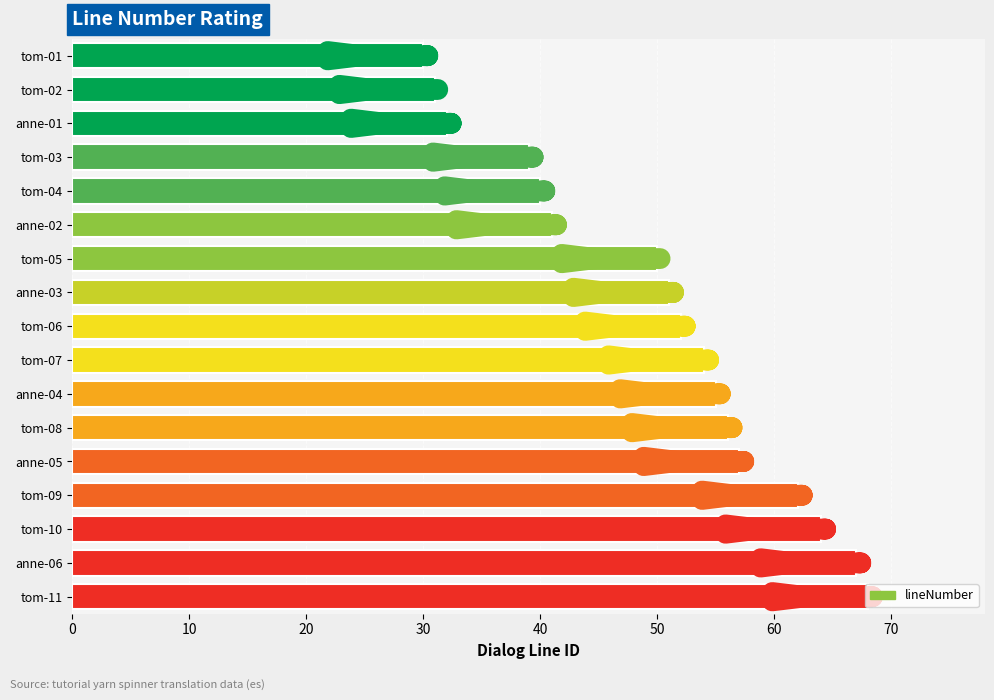

What is the sum of the values at tom-08 and tom-06?

108